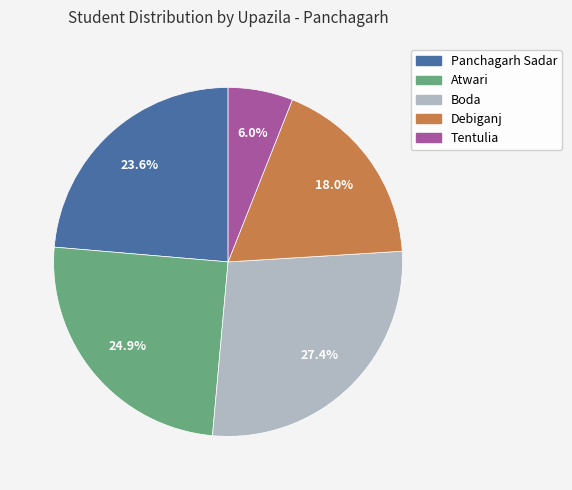

What is the total percentage of Tentulia and Atwari?

30.9%